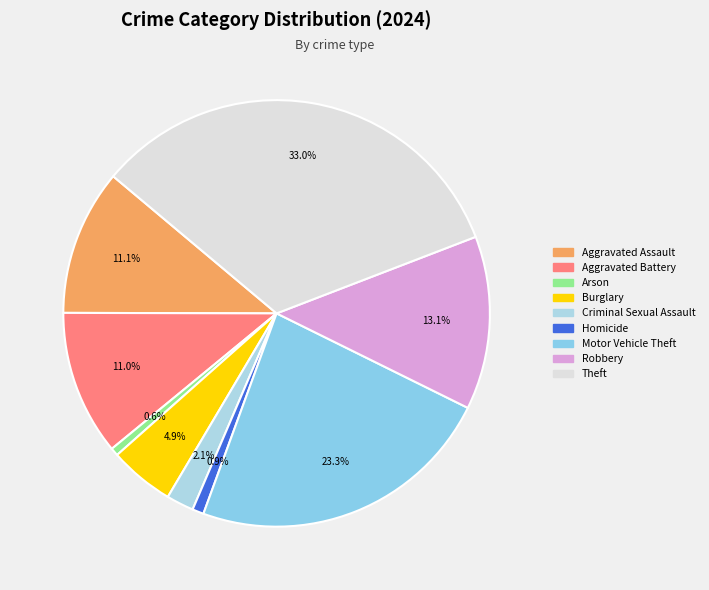

How many segments does this pie chart have?

9